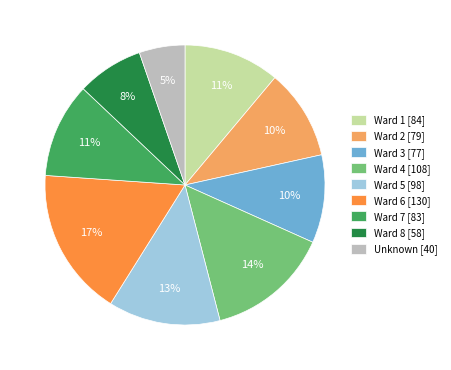

To the nearest percent, what is the combined percentage of Ward 6 and Unknown?

22%